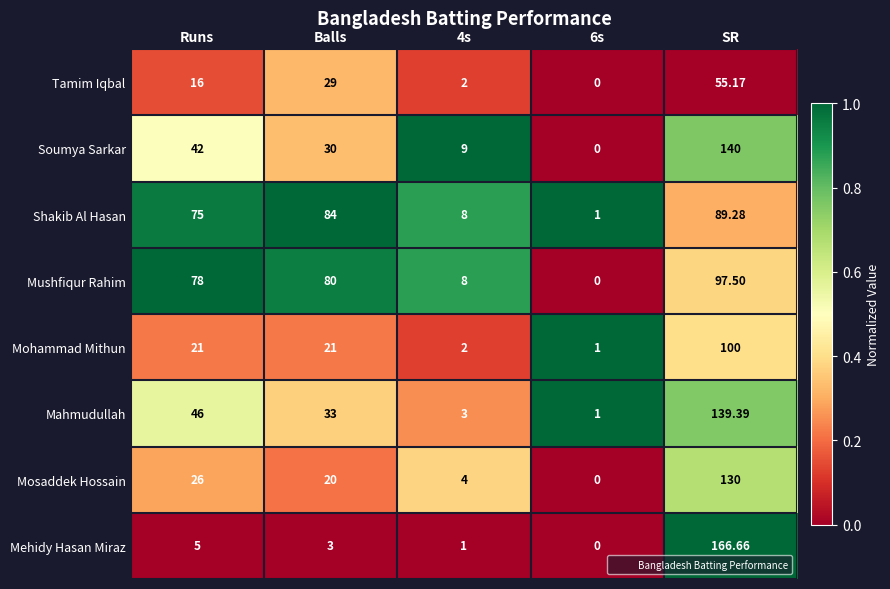

Which series changed the most between Runs and 6s?

Mushfiqur Rahim